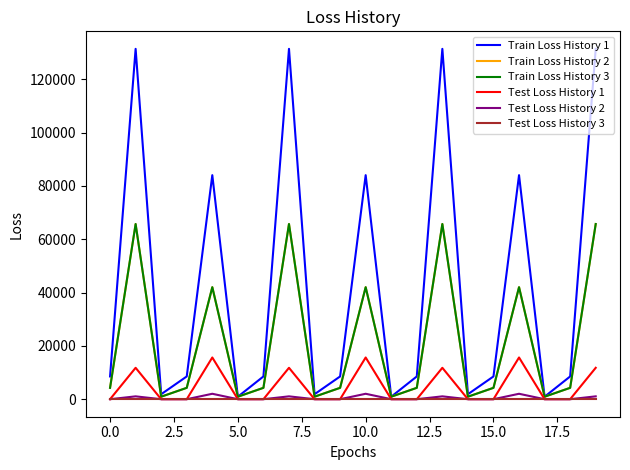

True or false: Train Loss History 1 and Test Loss History 2 cross at least once.

False